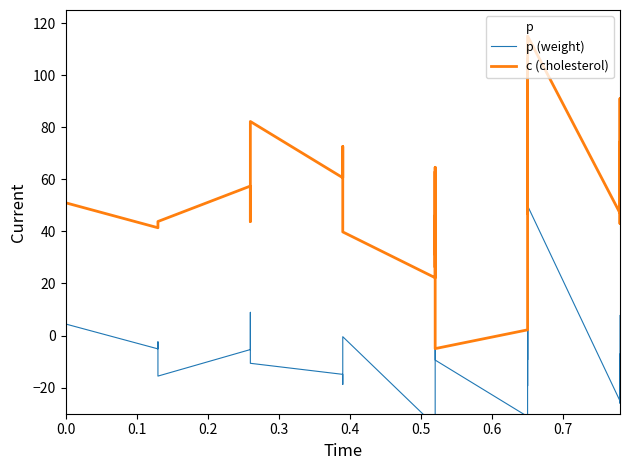

How many positive values does the p (weight) series have?

15